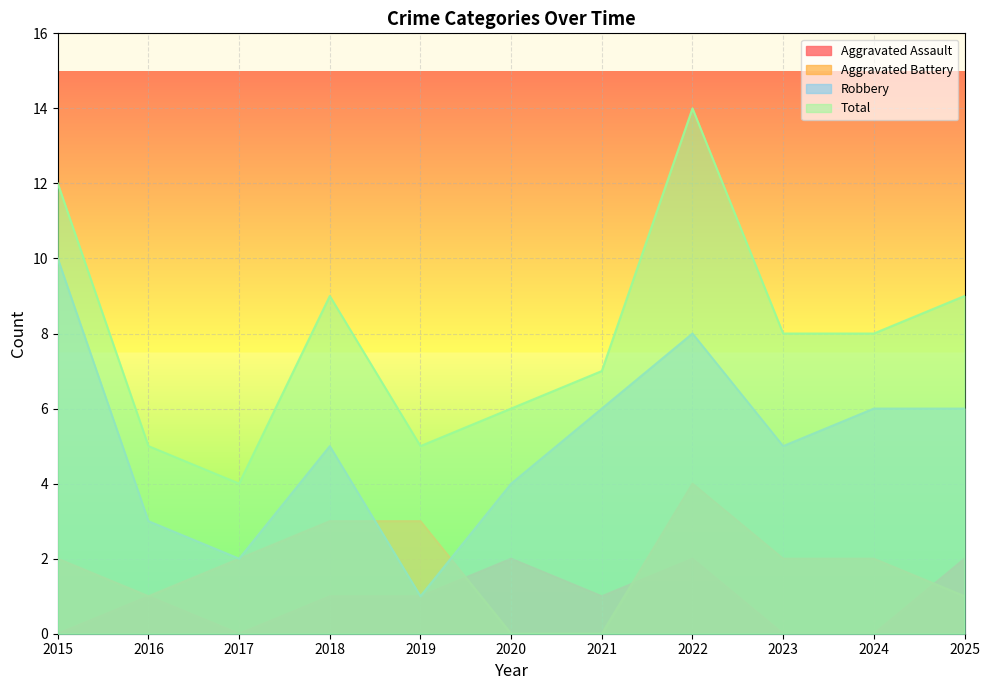

Which series has the largest total across all categories?

Total